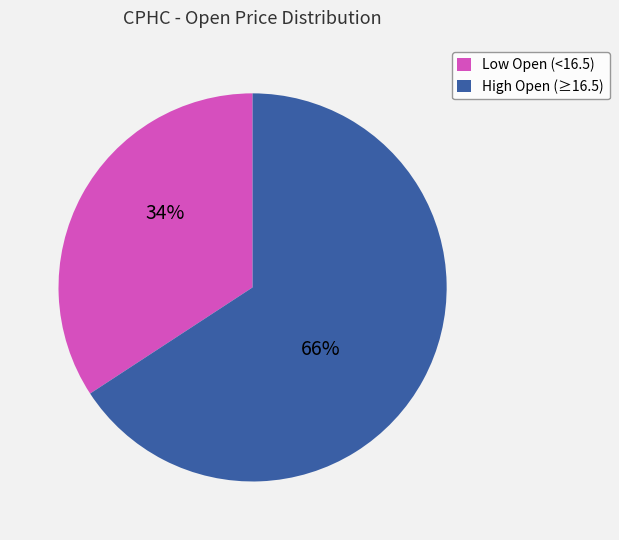

Is it true that Low Open (<16.5) is 34% of the pie?

True